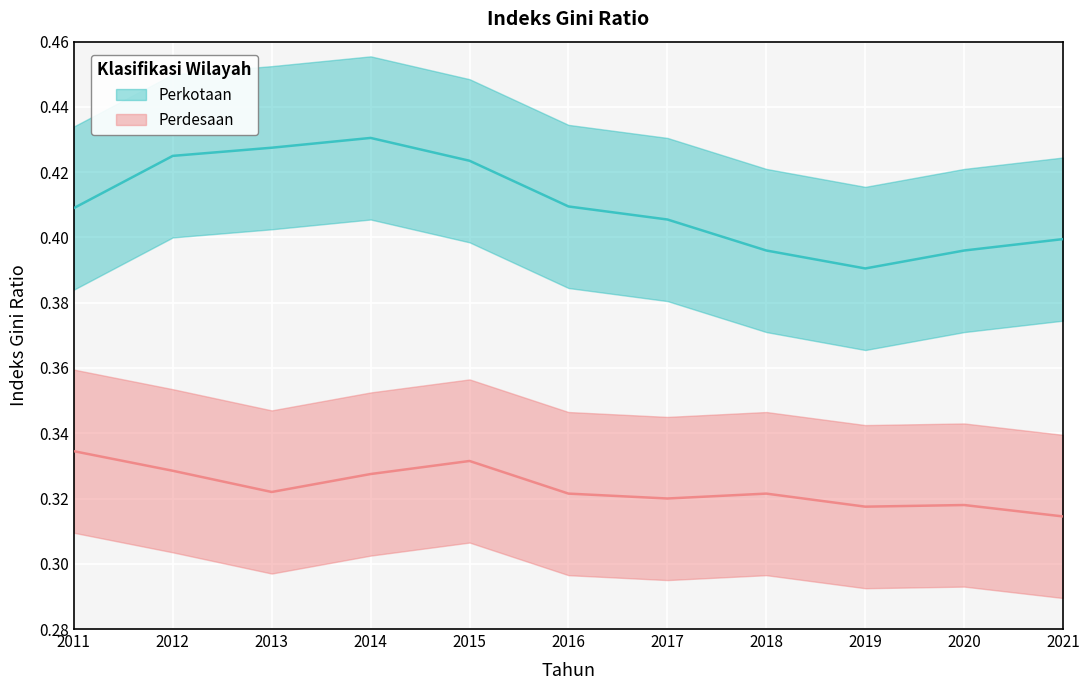

At which label does Perdesaan reach its peak?

2011